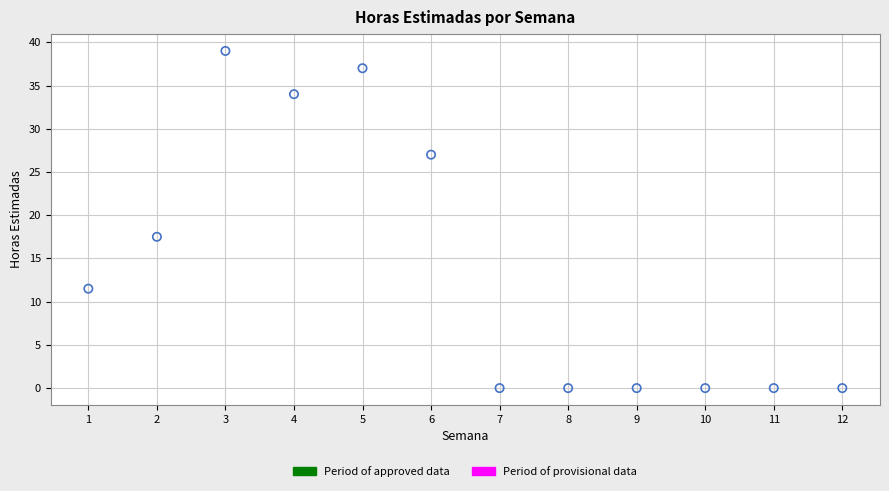

What Y value in the scatter plot is closest to 19?

17.5